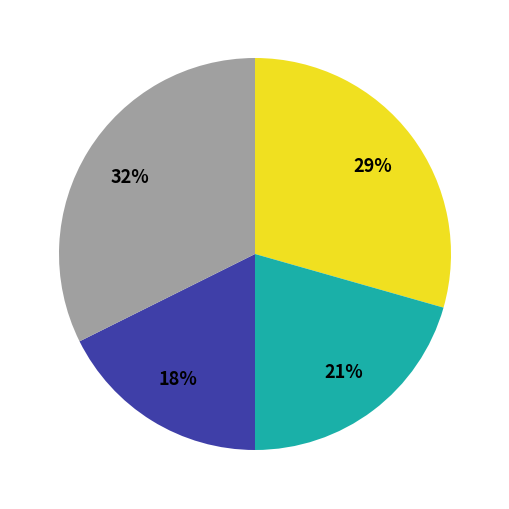

Is there a majority slice in this chart?

No